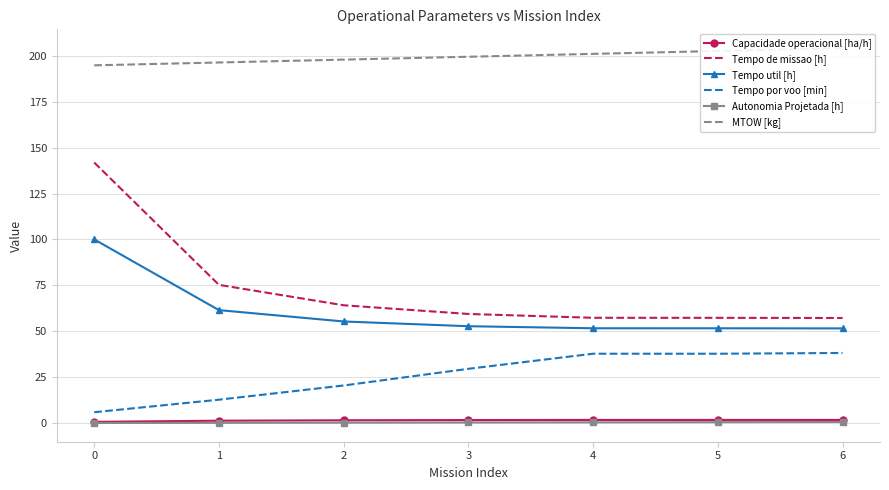

What is the value of the Tempo por voo [min] point at the 5th from the left?

37.8